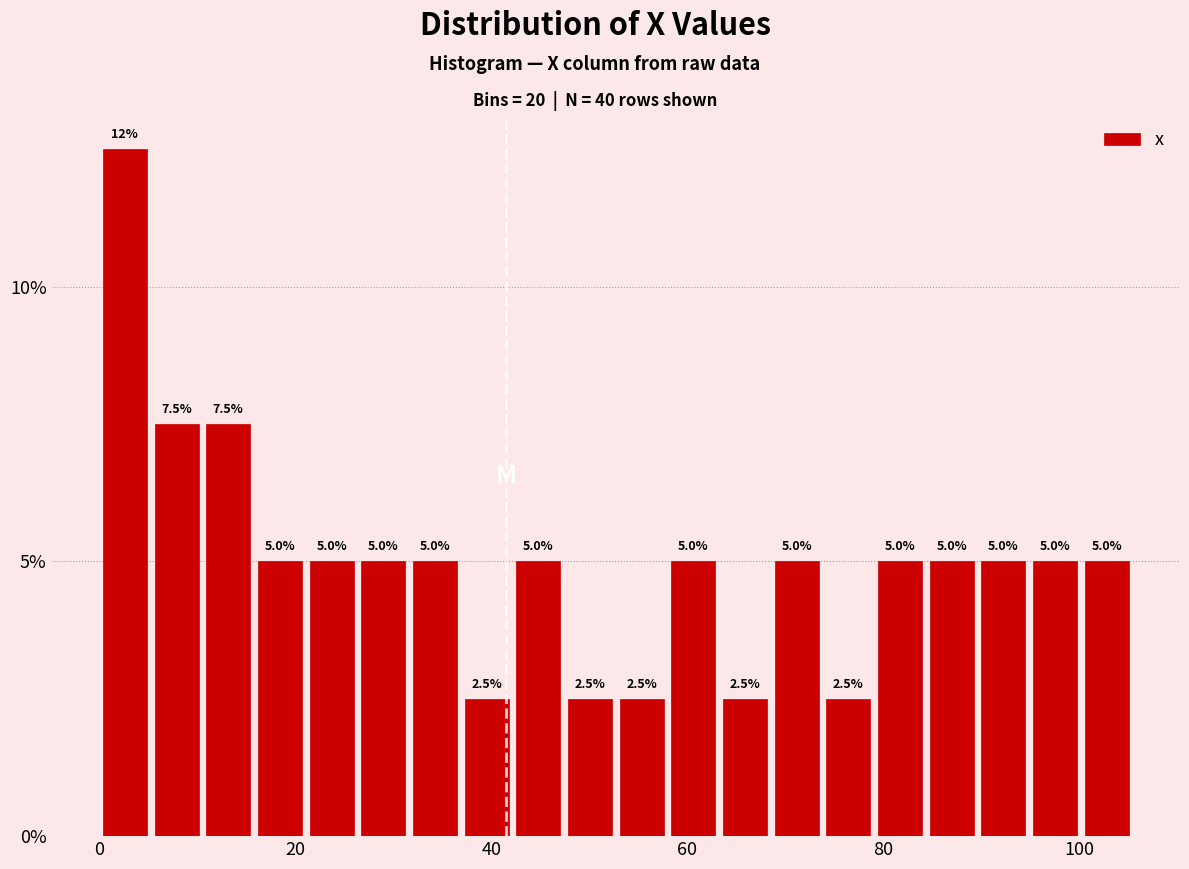

Read against the x-axis, roughly where is the centre of the tallest bar?

2